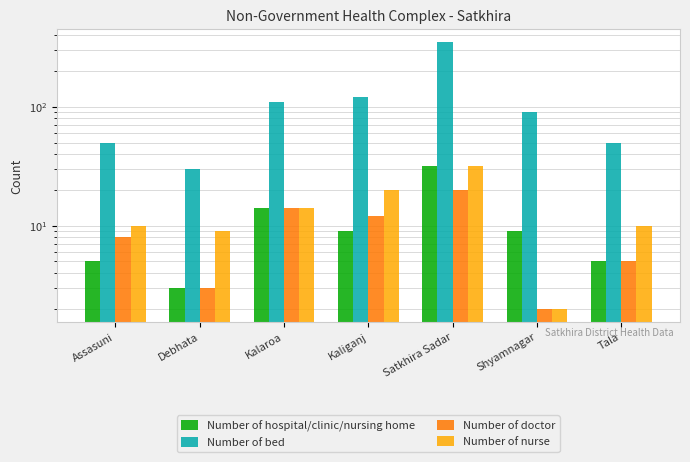

Which series has the largest total across all categories?

Number of bed